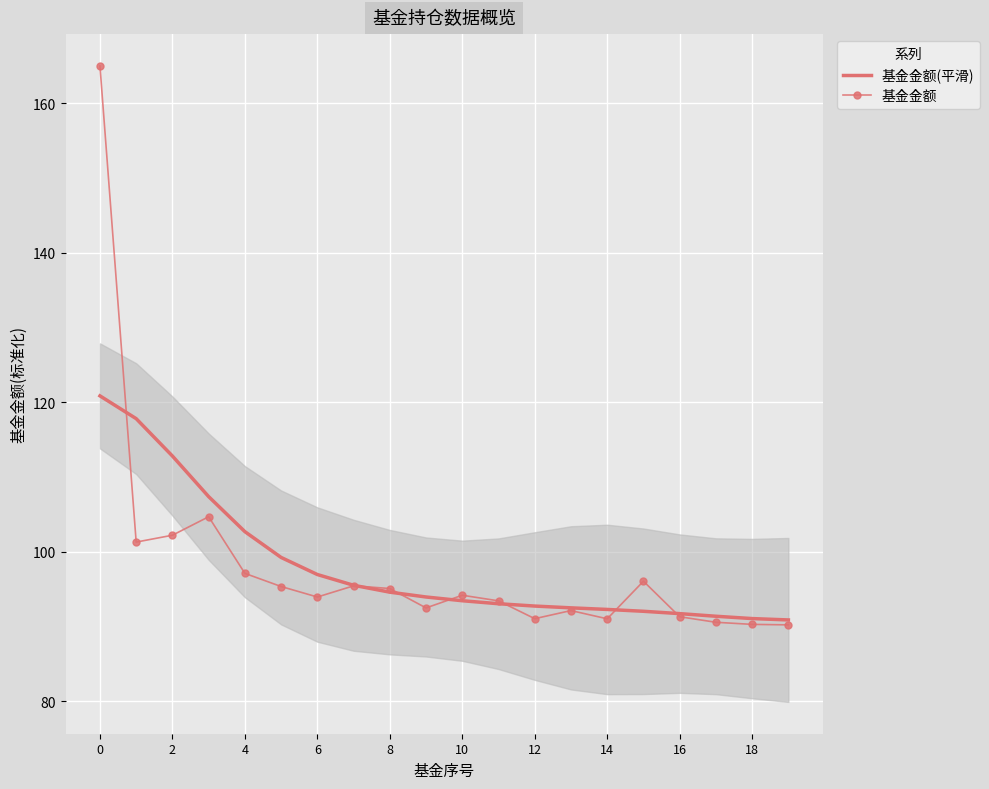

The 基金金额 series shows 95.1 at 8. True or false?

True